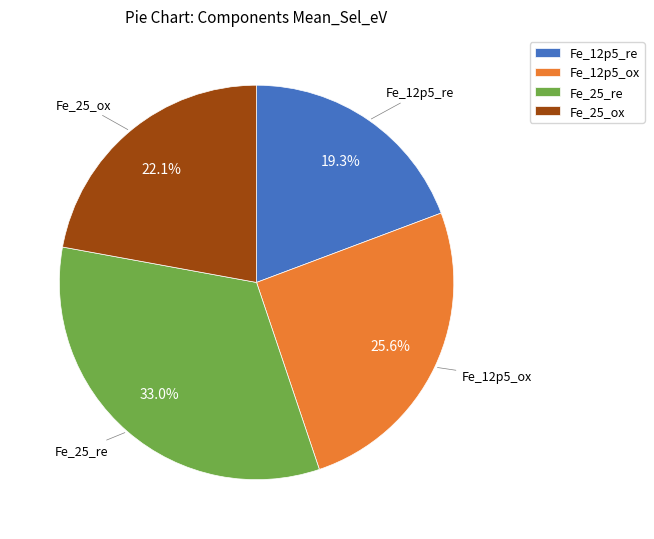

What is the smallest slice in the pie chart?

Fe_12p5_re